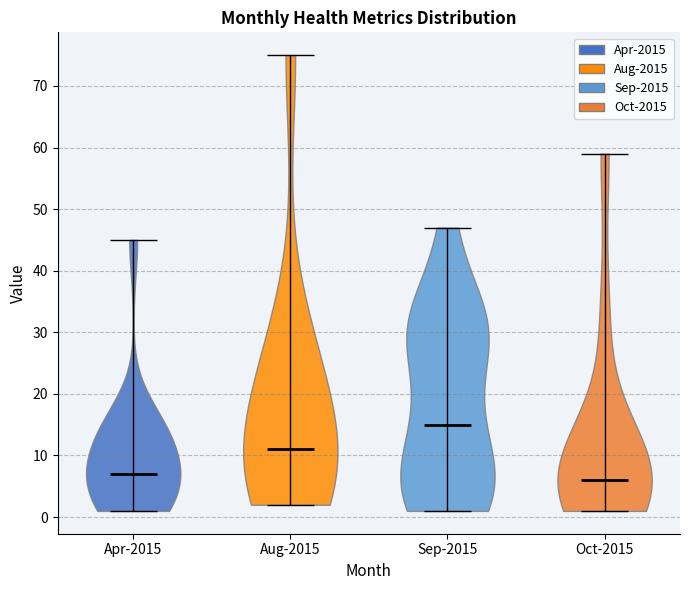

Reading left to right, read every violin against the y-axis: where its median line is, and the lowest and highest points it reaches. The values are not printed on the chart, so give them approximately, as read against the axis.

Apr-2015: median line 7, lowest point 1, highest point 45
Aug-2015: median line 11, lowest point 2, highest point 75
Sep-2015: median line 15, lowest point 1, highest point 47
Oct-2015: median line 6, lowest point 1, highest point 59